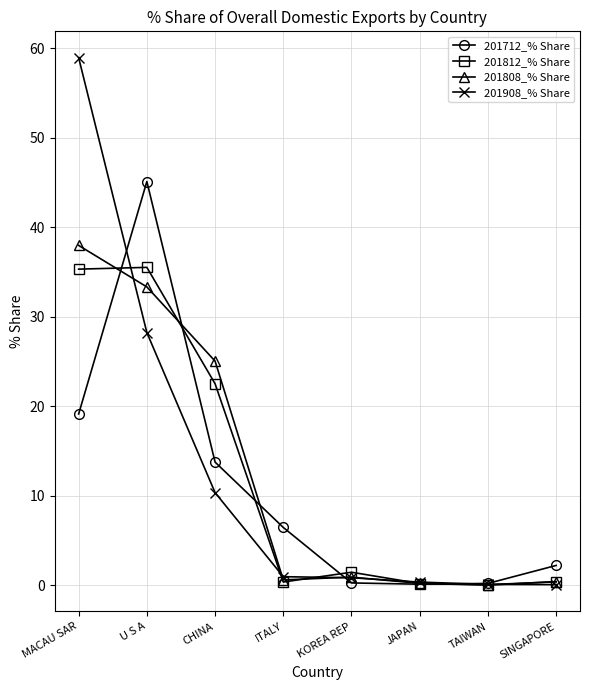

At which category does 201808_% Share reach its first local peak?

KOREA REP